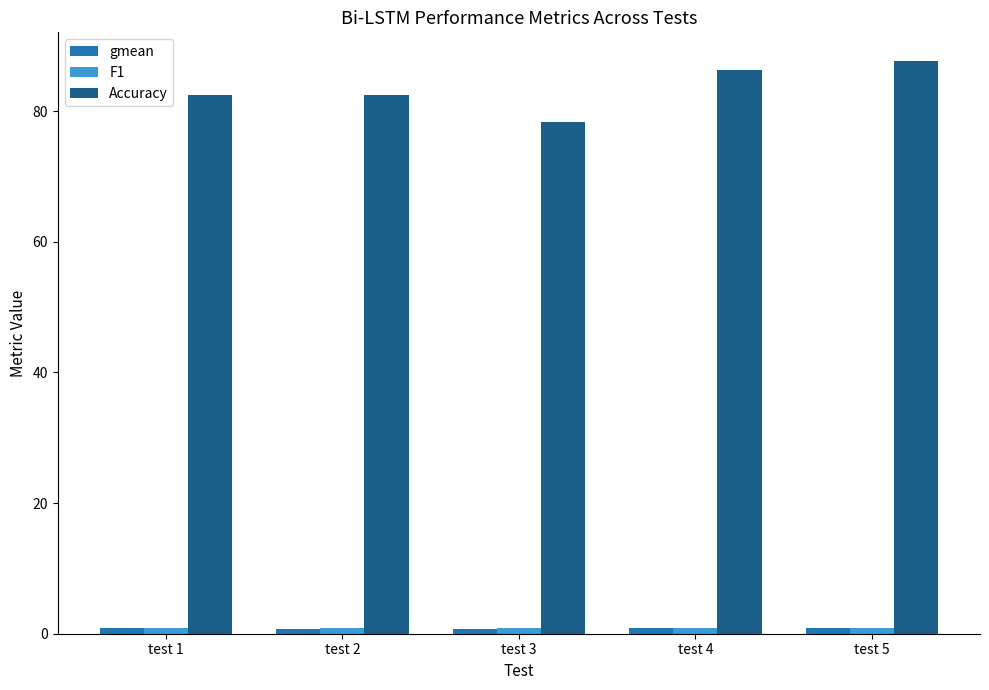

What is the value of the Accuracy bar at the 4th from the left?

86.3